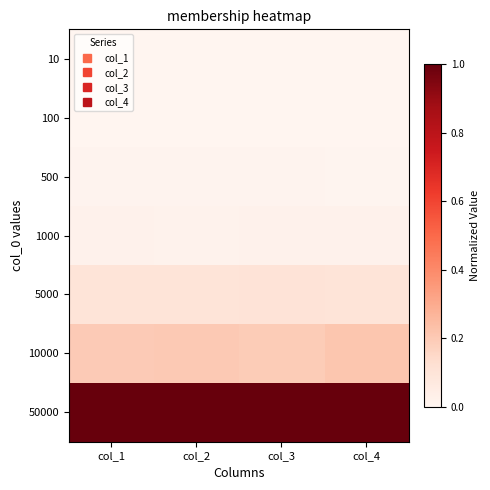

Which label corresponds to the largest value in the chart?

col_1